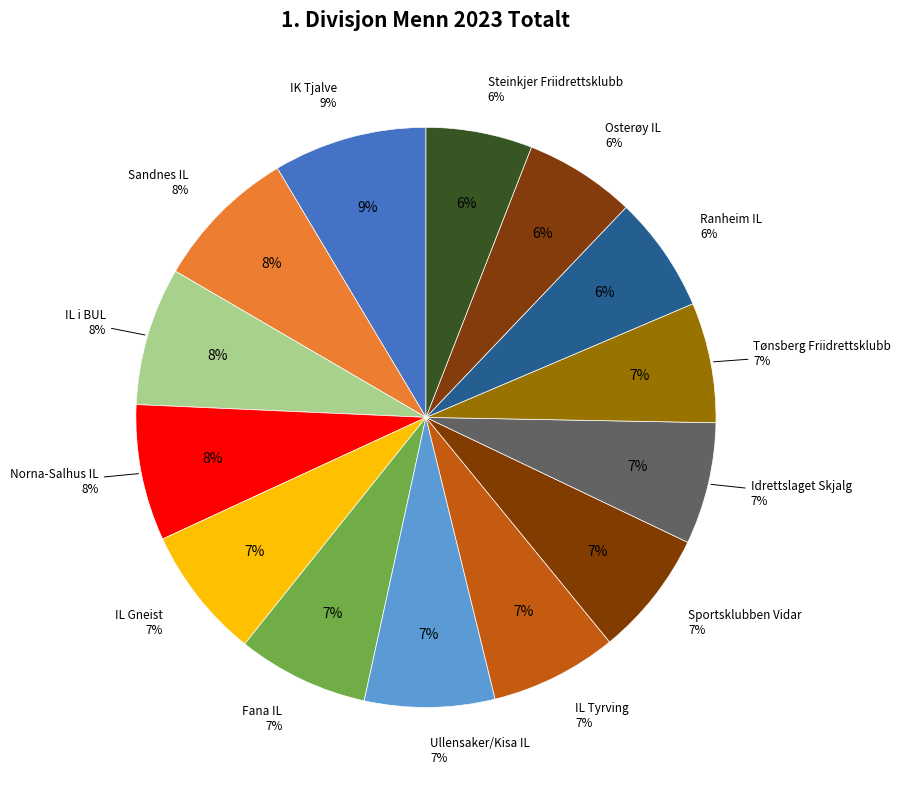

How many slices are in this pie chart?

14